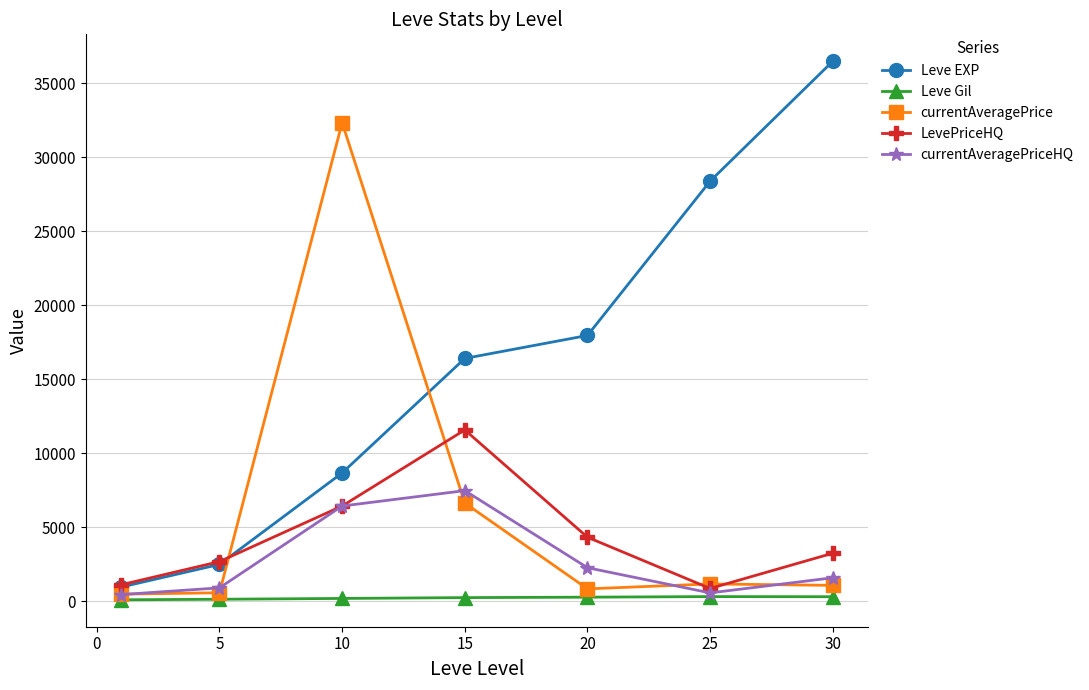

At how many categories does at least one series exceed 27964?

3